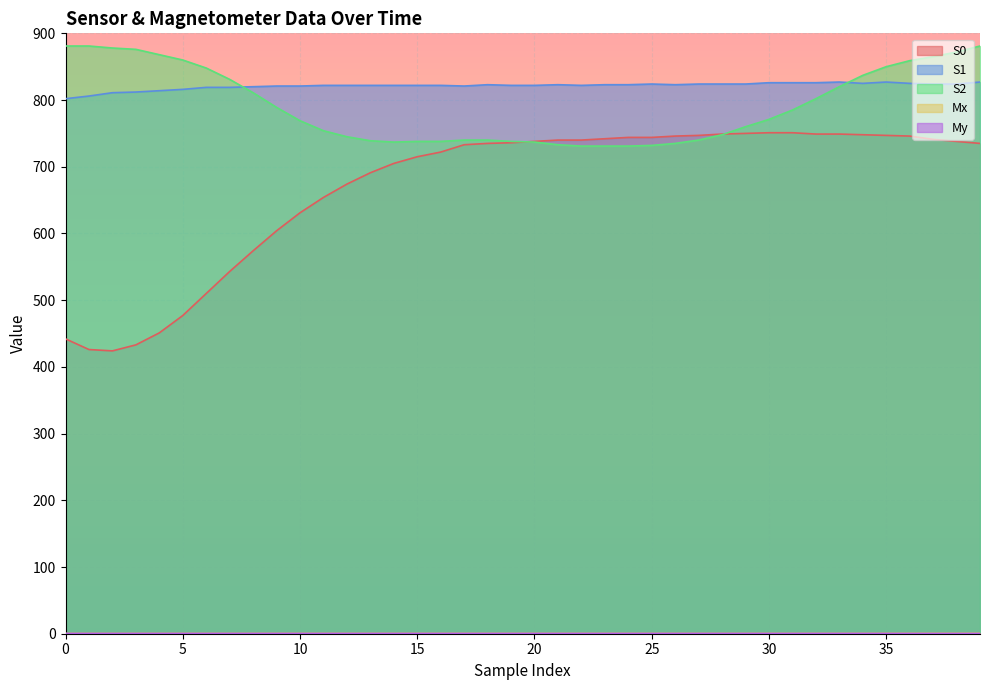

Rank the series at 13 from highest to lowest value.

S1, S2, S0, Mx, My